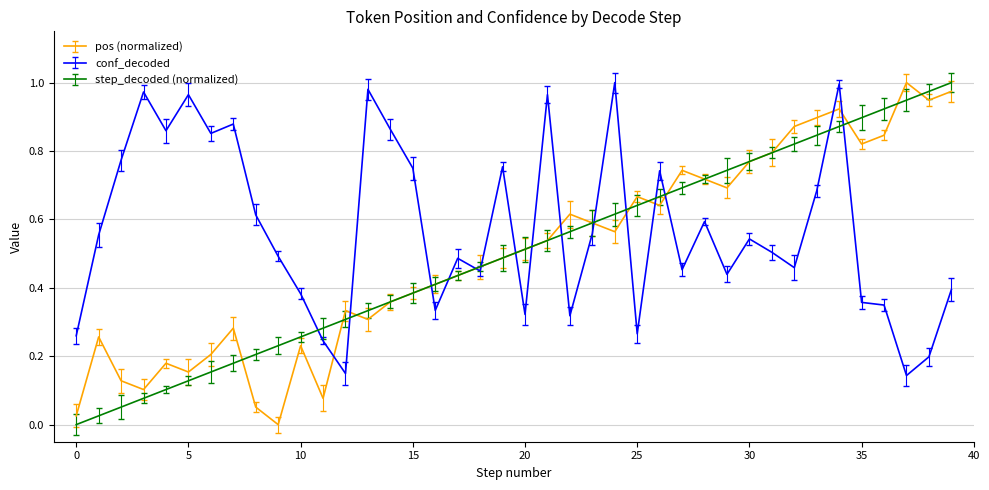

Which series has the largest total across all categories?

conf_decoded